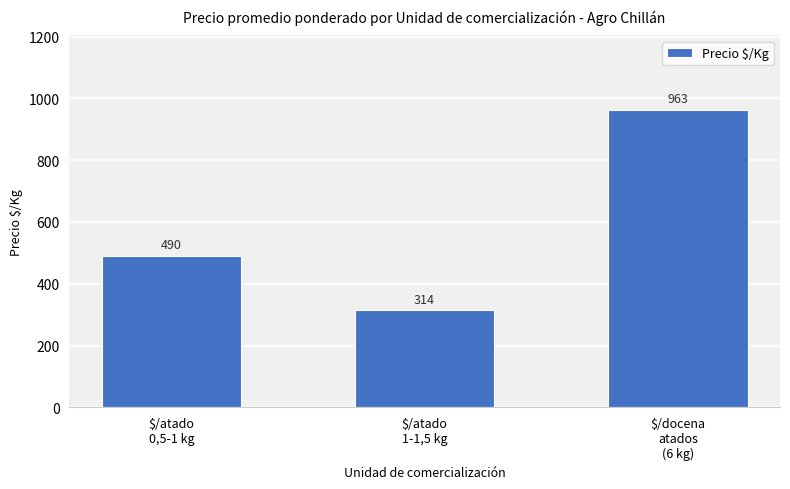

Which category has the lowest value across all series?

$/atado
1-1,5 kg